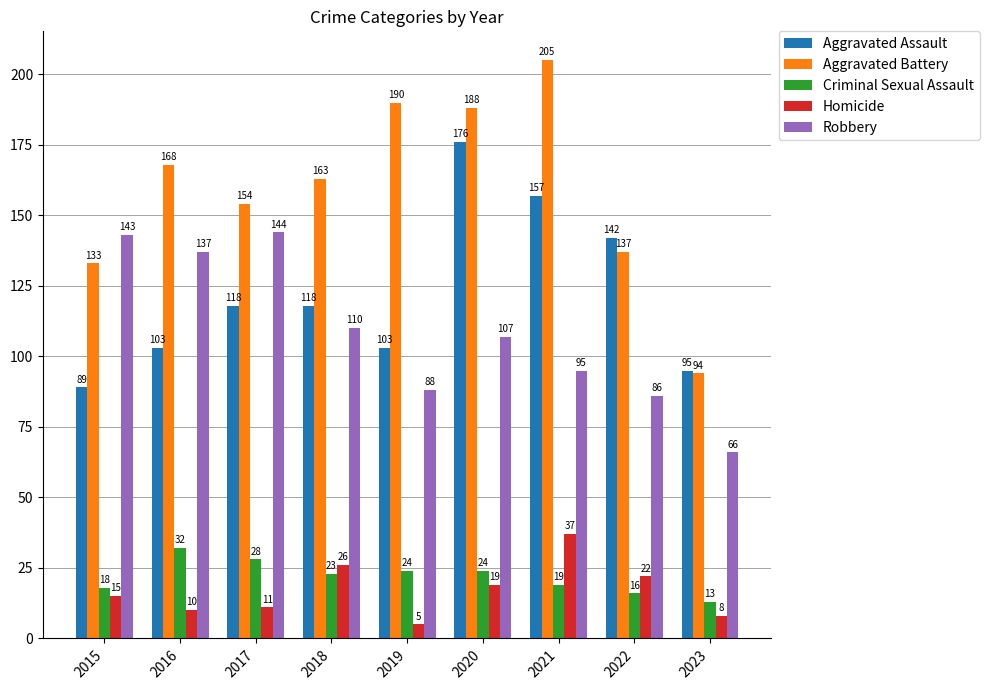

The Aggravated Battery series shows 75 at 2019. True or false?

False